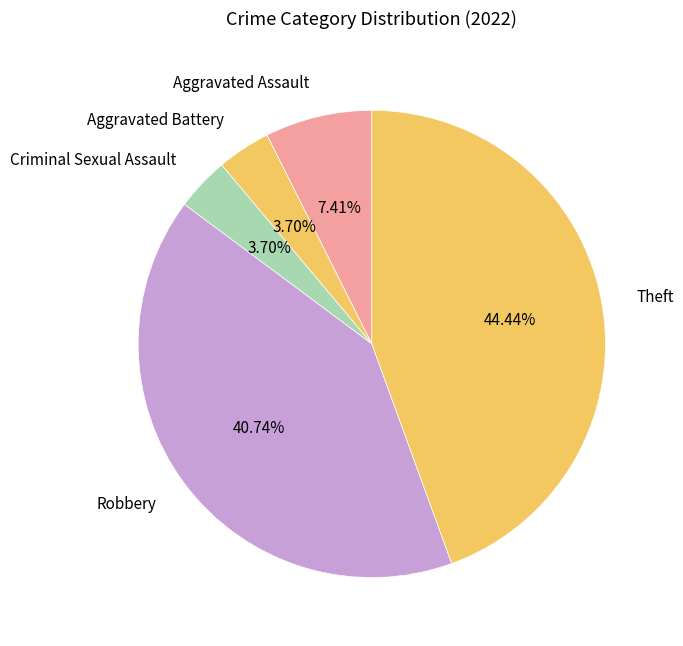

How many segments does this pie chart have?

5